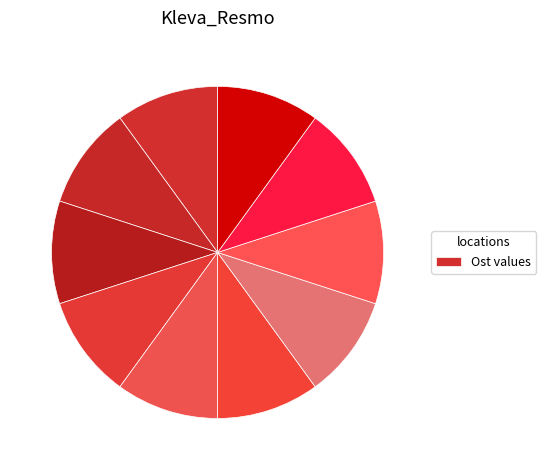

How many slices are in this pie chart?

10